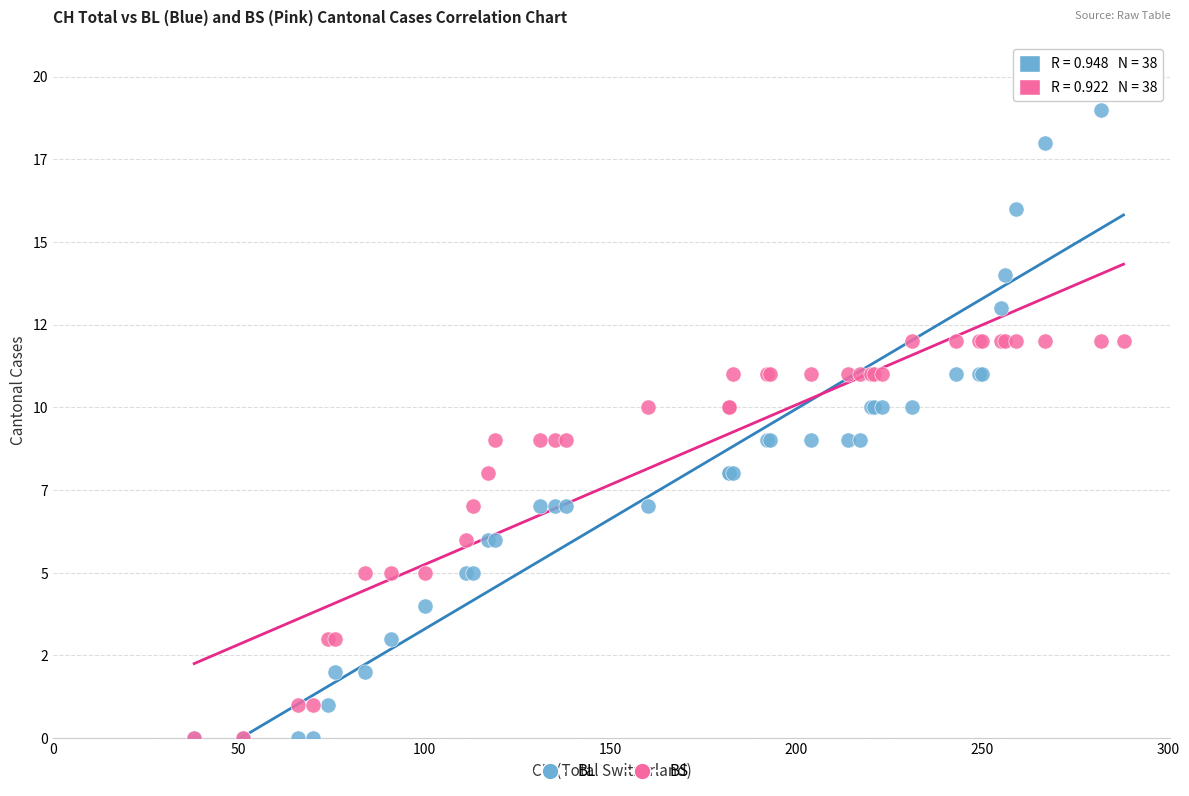

Which series contains the highest Y value?

BL